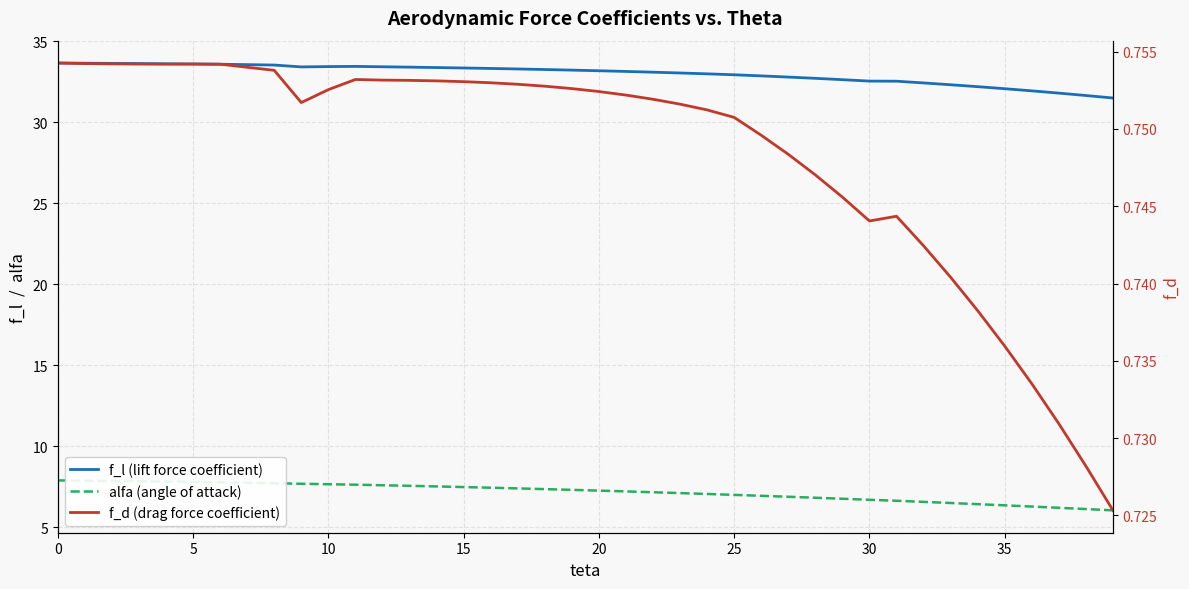

True or false: alfa (angle of attack) has more than 0 interior local peaks.

False